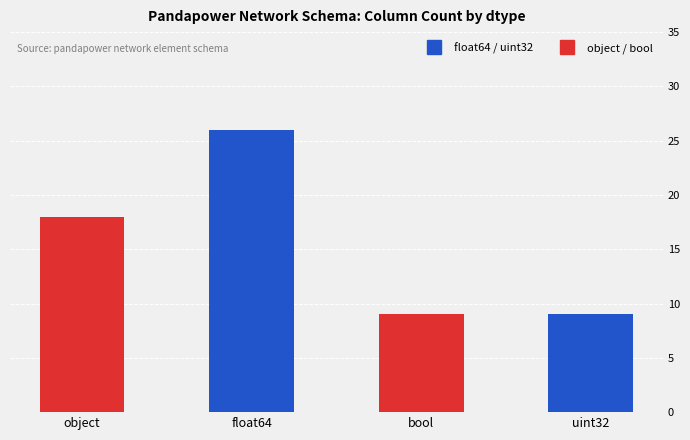

What is the label of the 2nd bar from the right?

bool